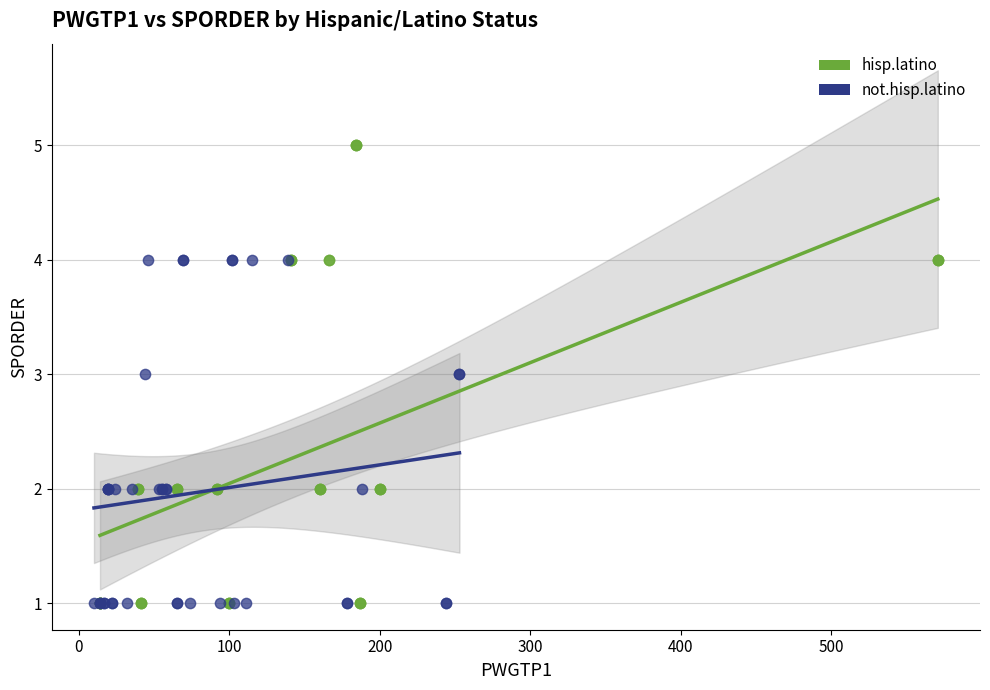

What are all the series names shown in the legend?

hisp.latino, not.hisp.latino